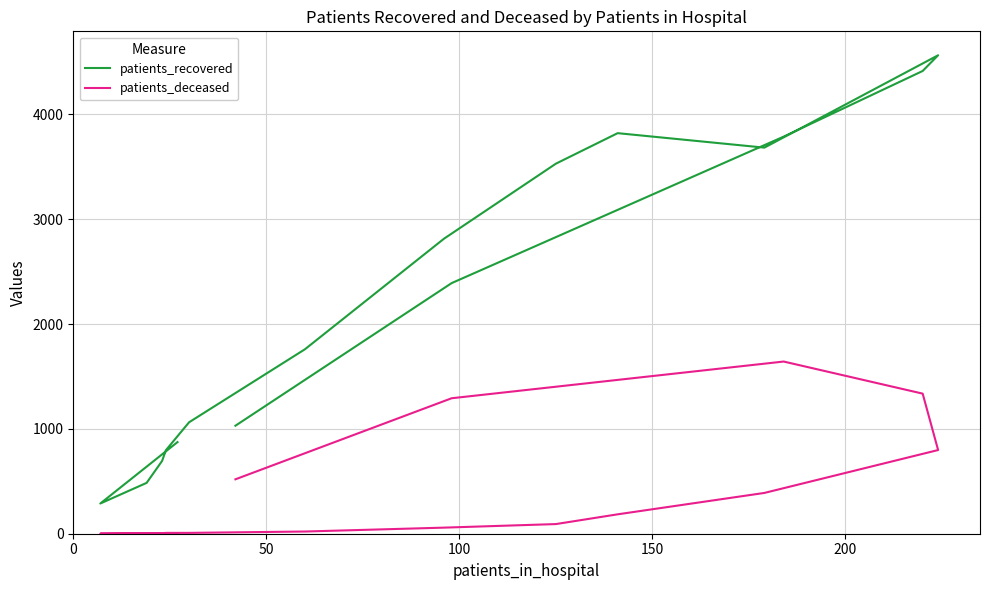

Is the value of patients_deceased at 6 greater than the value of patients_recovered at 8?

No